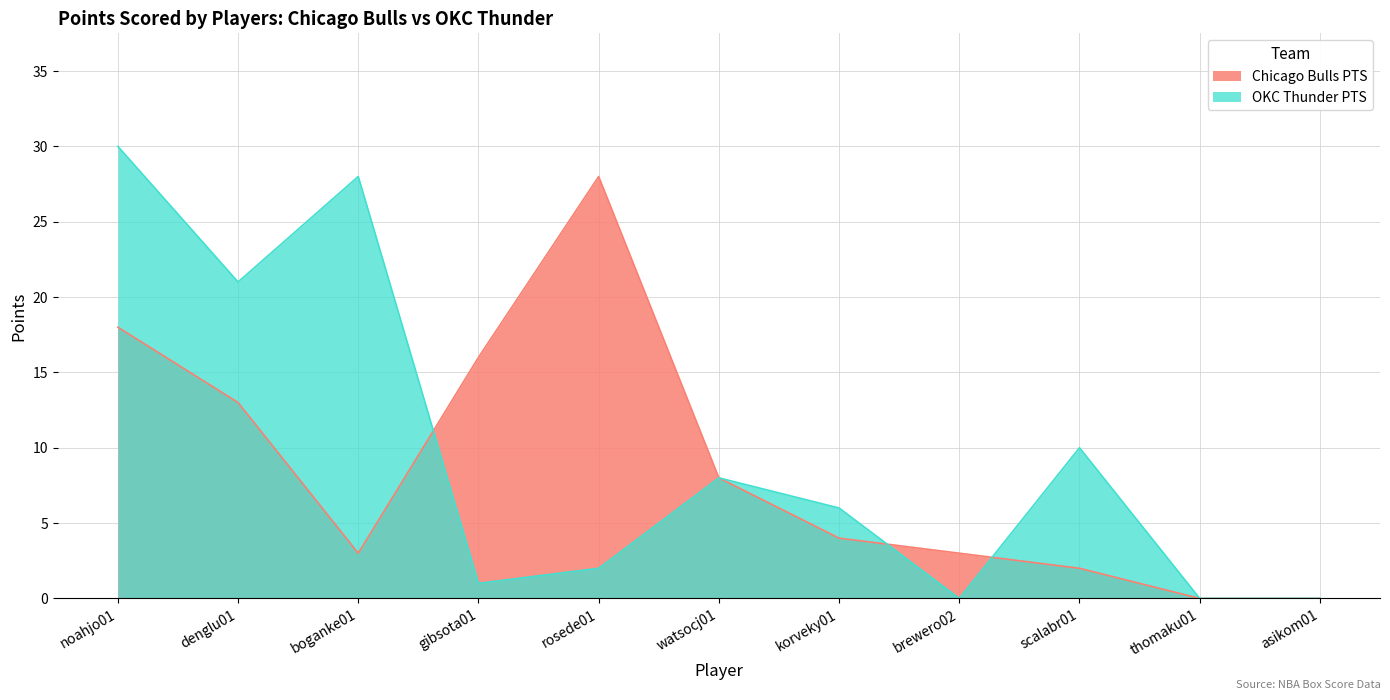

At which category is the sum across all series the highest?

noahjo01